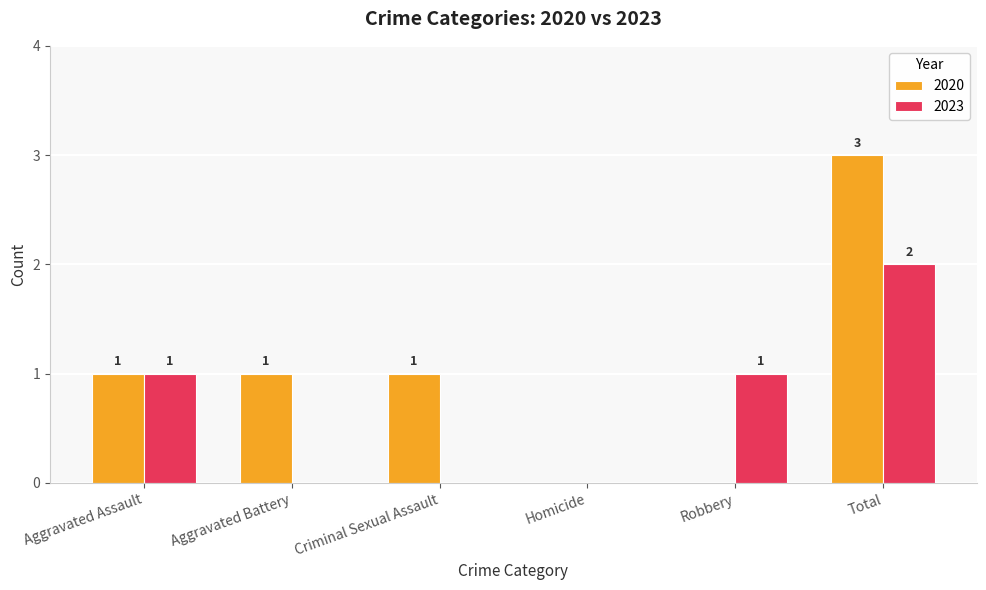

True or false: 2023 has a value of 2 at Total.

True